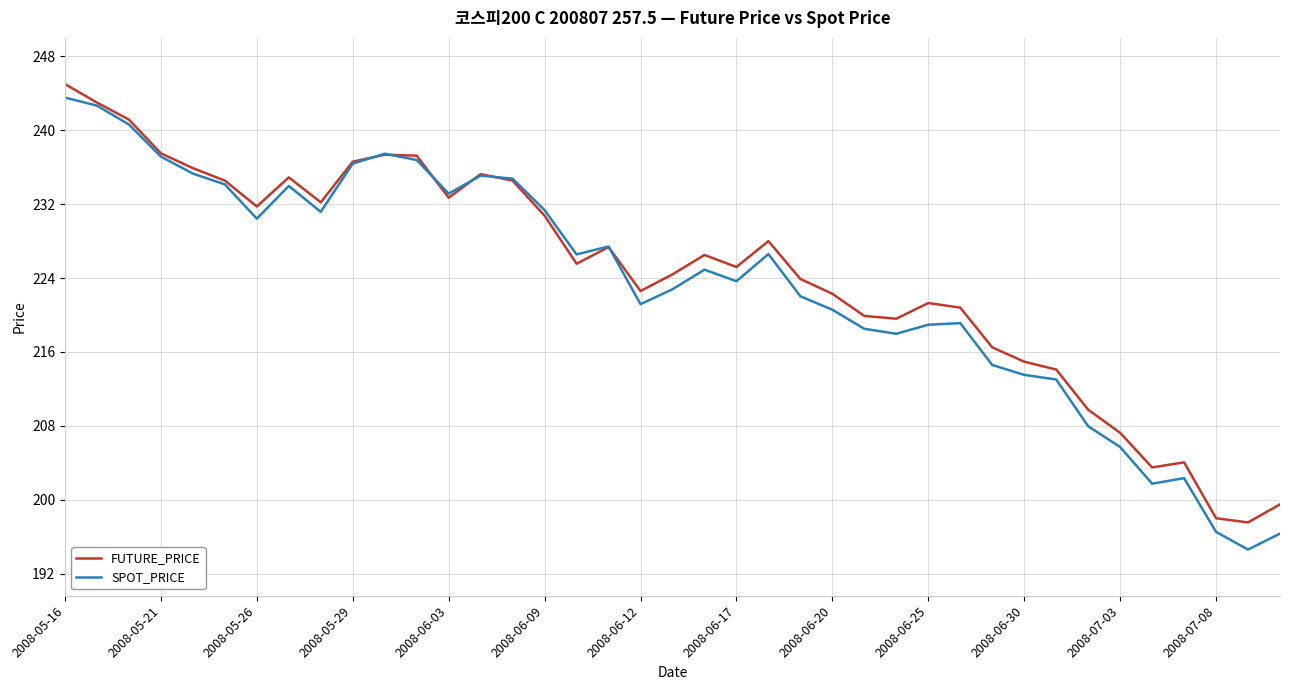

What is the minimum value for FUTURE_PRICE?

197.6